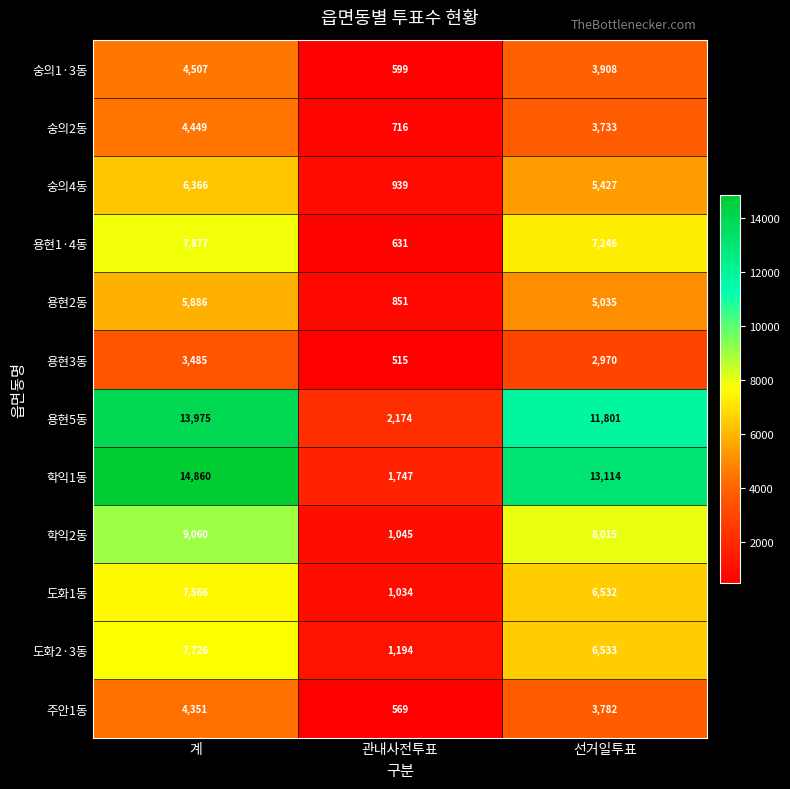

What is the greatest value displayed?

14860